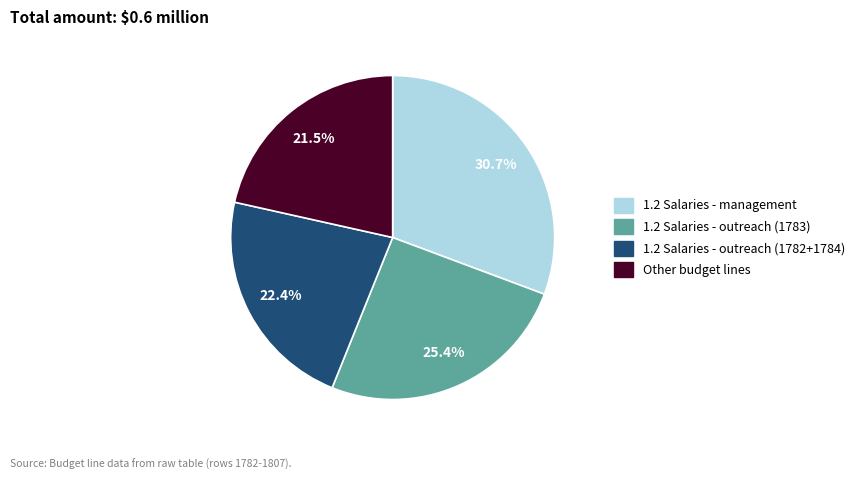

How many segments does this pie chart have?

4